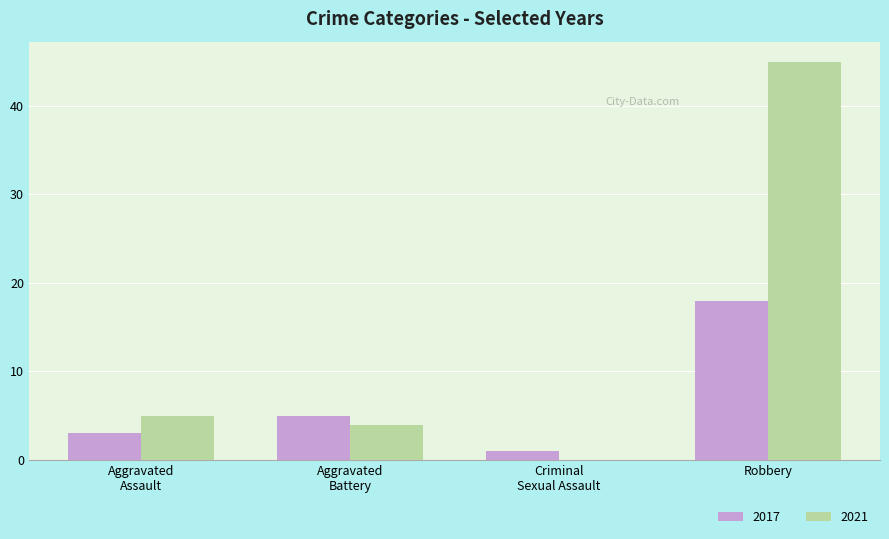

What is the sum of all 2017 values?

27